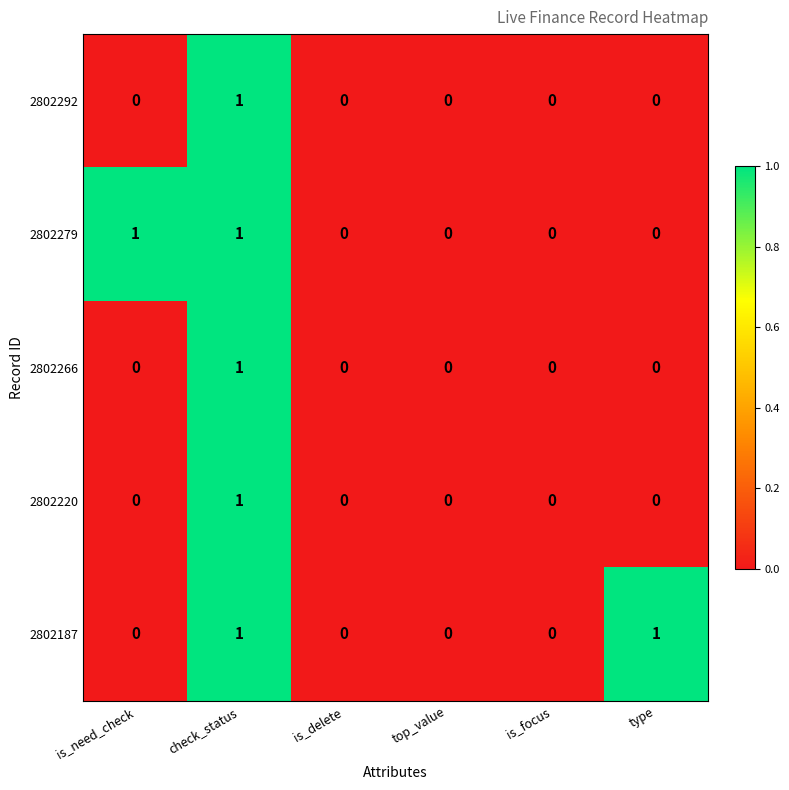

True or false: 2802292 has a value of 0 at is_need_check.

True